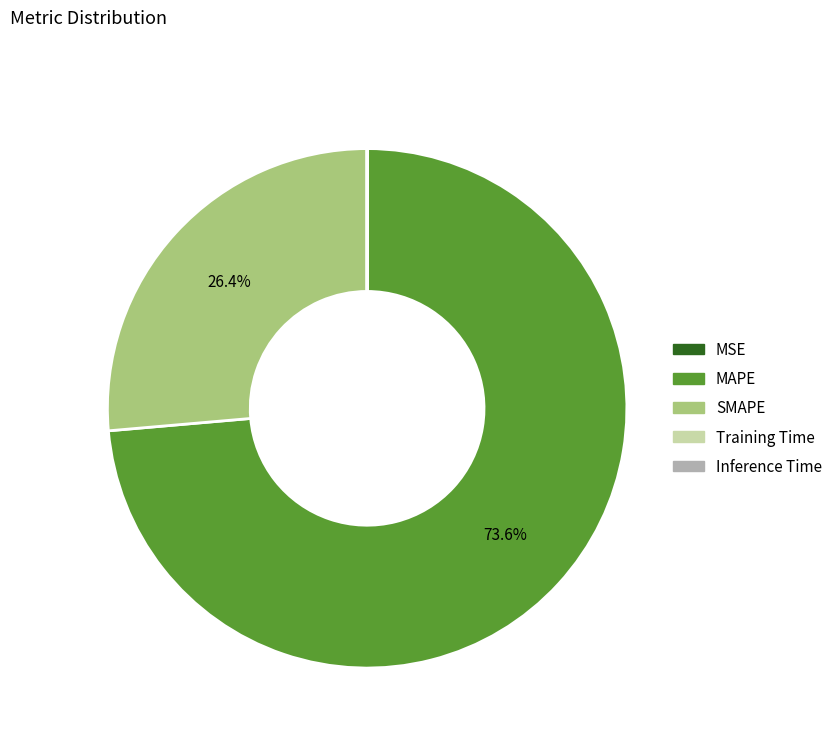

Which category has the biggest portion of the pie?

MAPE